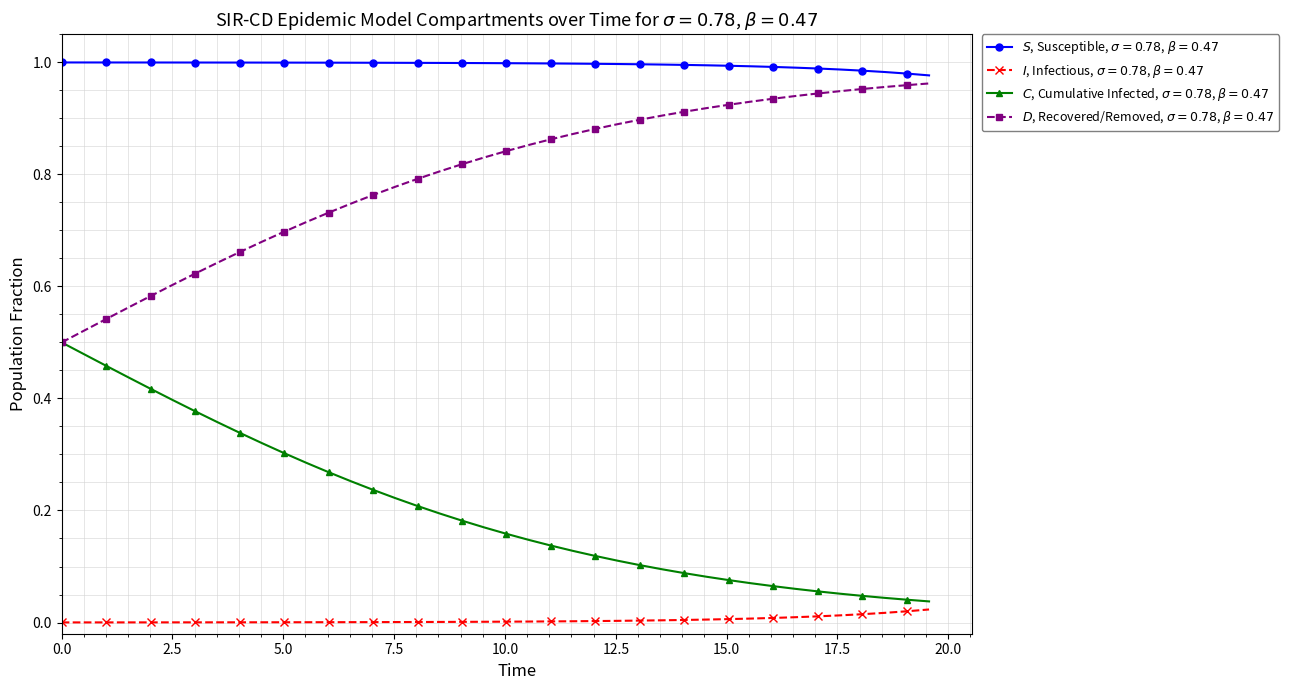

What are all the series names shown in the legend?

$S$, Susceptible, $\sigma=0.78$, $\beta=0.47$, $I$, Infectious, $\sigma=0.78$, $\beta=0.47$, $C$, Cumulative Infected, $\sigma=0.78$, $\beta=0.47$, $D$, Recovered/Removed, $\sigma=0.78$, $\beta=0.47$